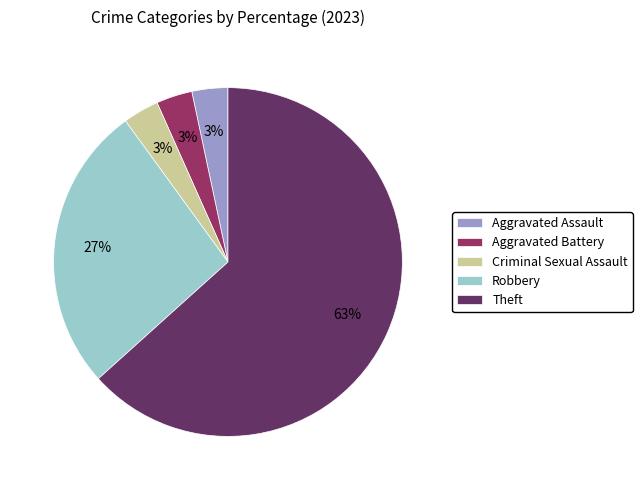

Which category has the biggest portion of the pie?

Theft